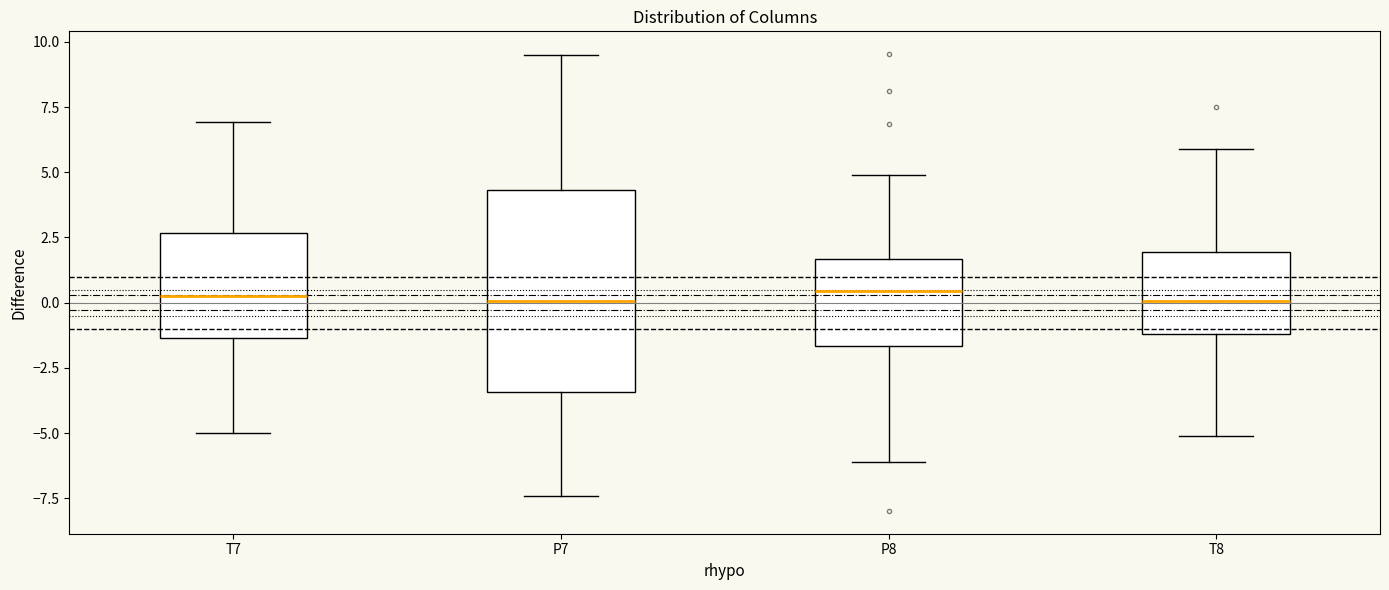

Reading left to right, transcribe this box plot: for each box, give where its median line is, the range the box spans, and where its two whiskers end, as read against the y-axis. The values are not printed on the chart, so give them approximately, as read against the axis.

T7: median 0.0, box -1.5 to 2.5, whiskers -5.0 to 7.0
P7: median 0.0, box -3.5 to 4.5, whiskers -7.5 to 9.5
P8: median 0.5, box -1.5 to 1.5, whiskers -6.0 to 5.0
T8: median 0.0, box -1.0 to 2.0, whiskers -5.0 to 6.0